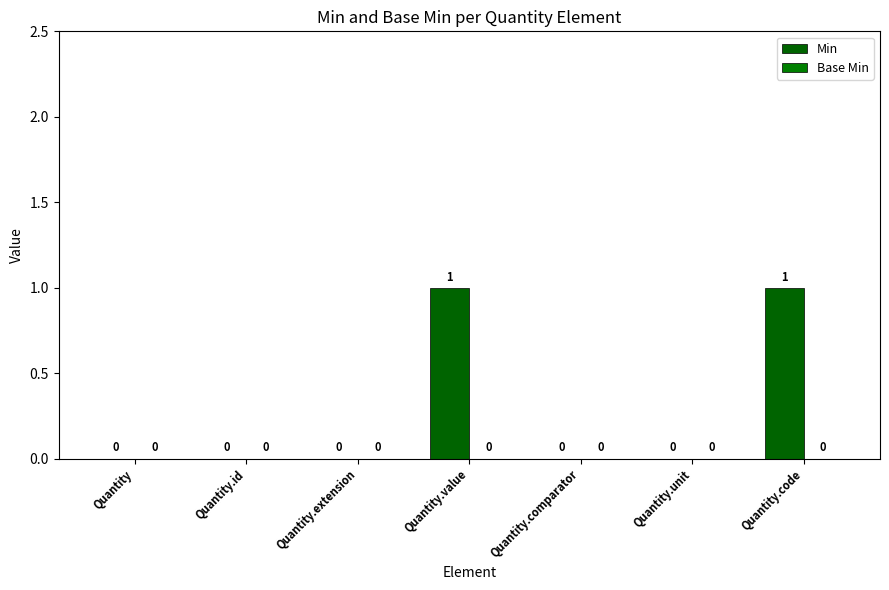

Does the chart contain stacked bars?

No